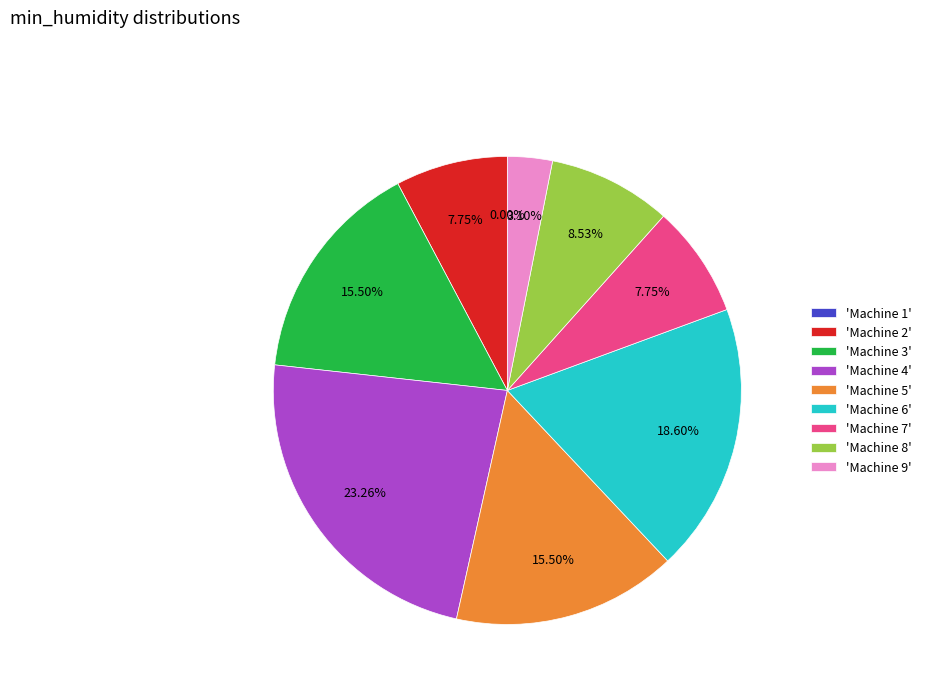

Combined, what portion of the pie is Machine 7 and Machine 2?

15.5%